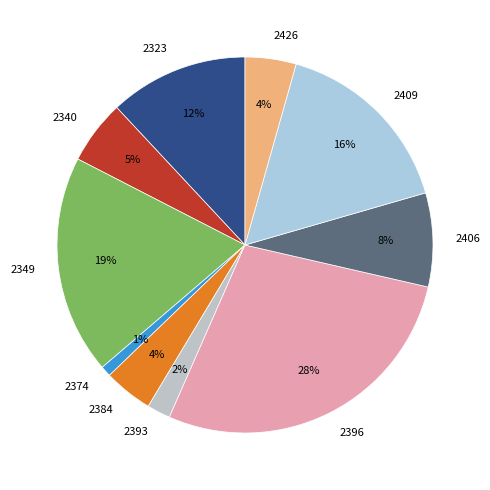

Which slice is the smallest?

2374